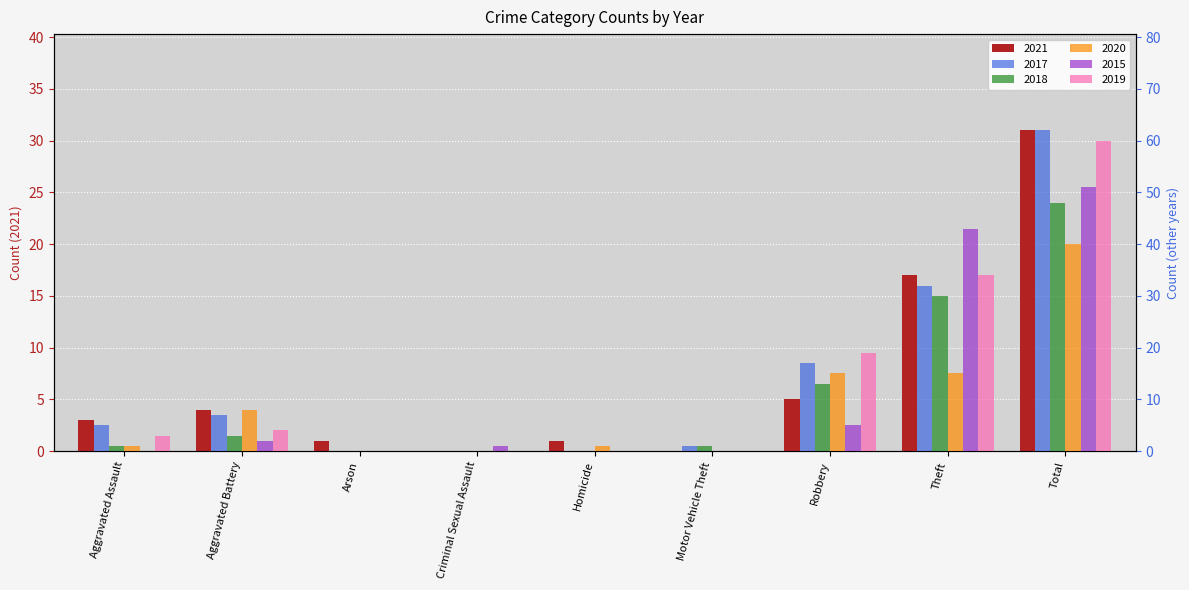

How many data points does each series have?

9